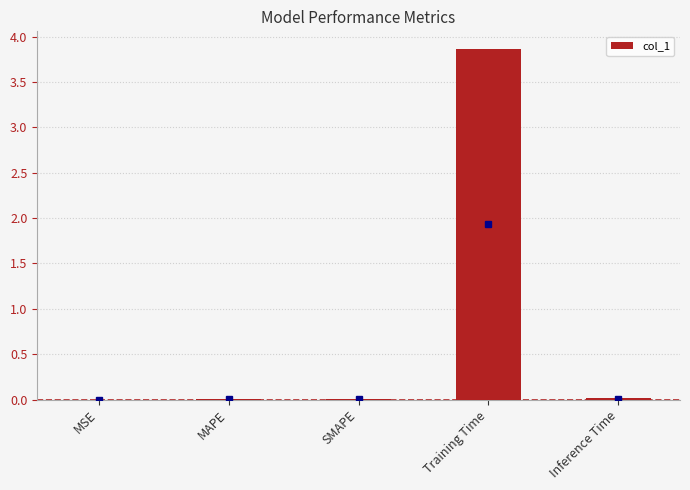

The chart shows a value of 0.0 at MSE. True or false?

True